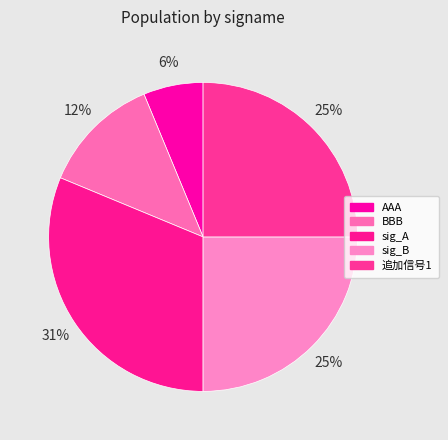

Combined, what portion of the pie is sig_B and 追加信号1?

50.0%